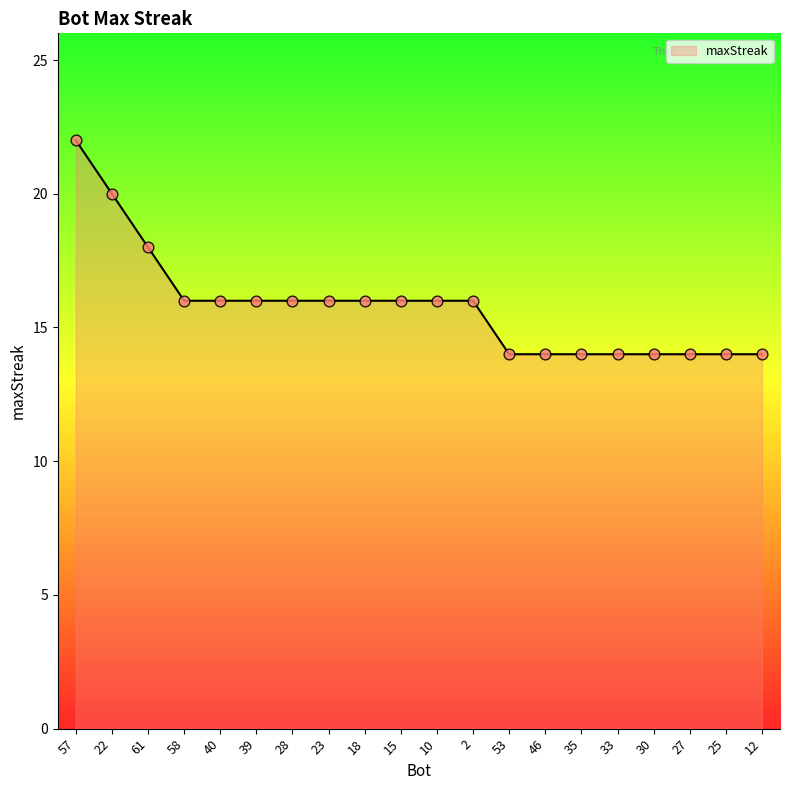

What is the change in value from 61 to 53?

-4